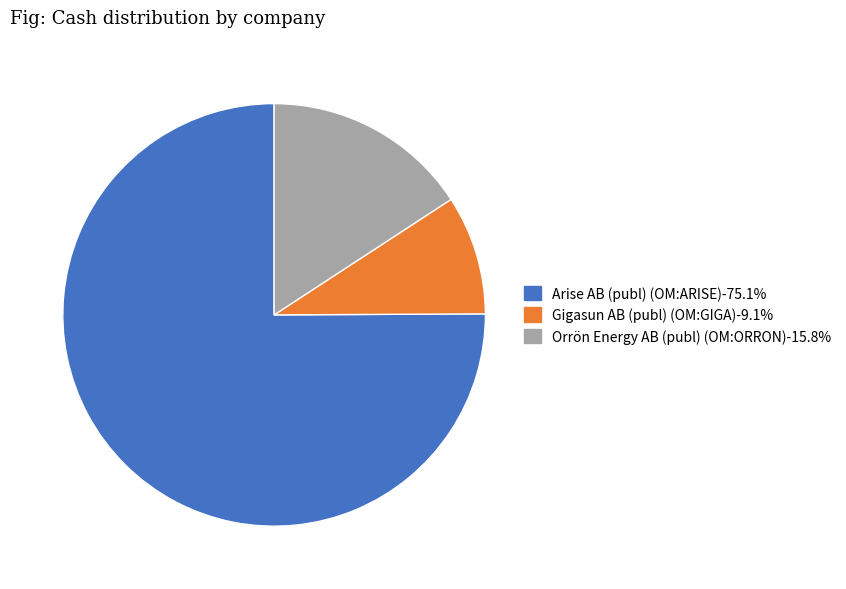

What is the ratio of the value at Gigasun AB (publ) (OM:GIGA) to the value at Orrön Energy AB (publ) (OM:ORRON)?

0.6